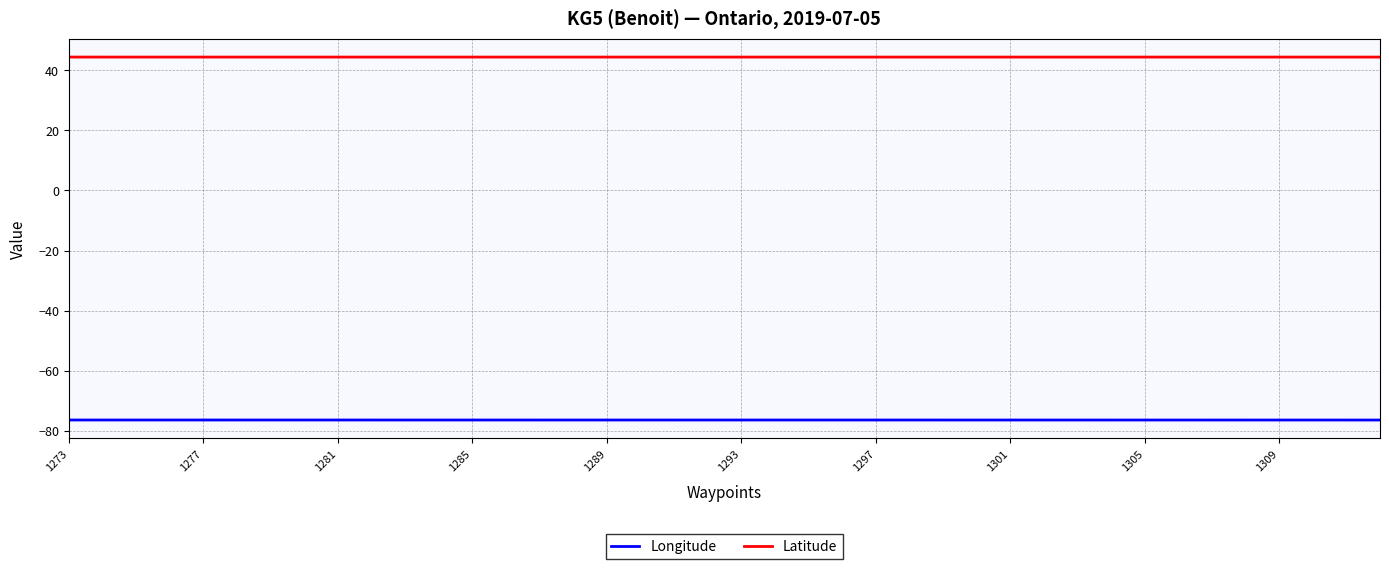

List the series in order of their peak value, lowest first.

Longitude, Latitude